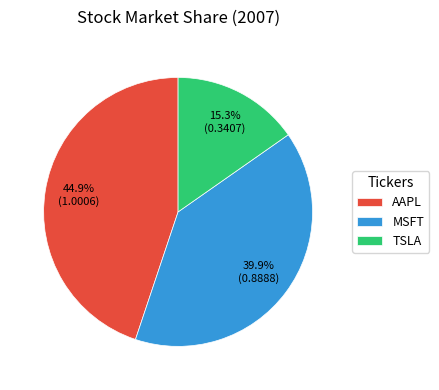

To the nearest percent, what percentage of the pie is TSLA?

15%